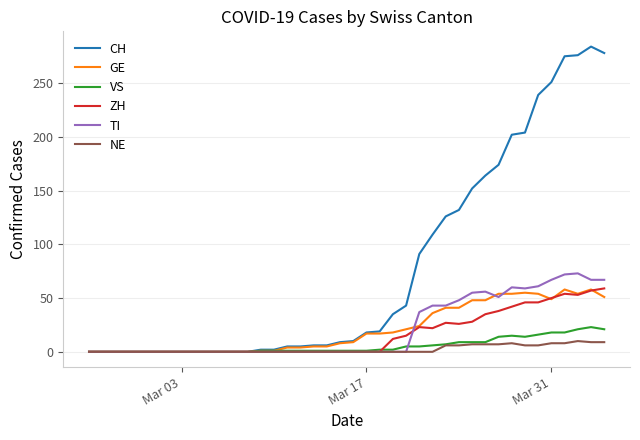

Which series has the largest range (max minus min)?

CH